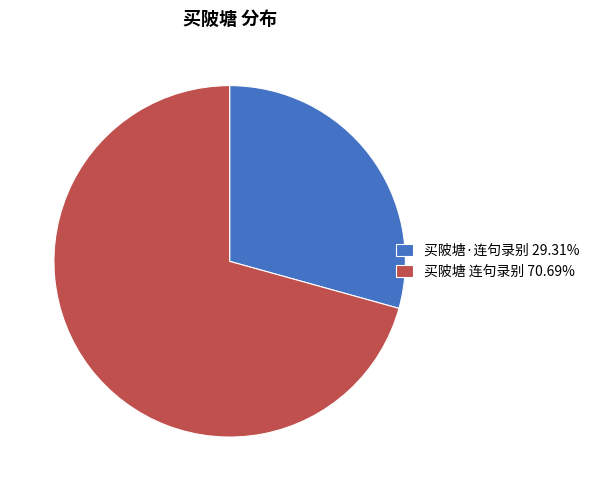

What is the ratio of the value at 买陂塘·连句录别 to the value at 买陂塘 连句录别?

0.4